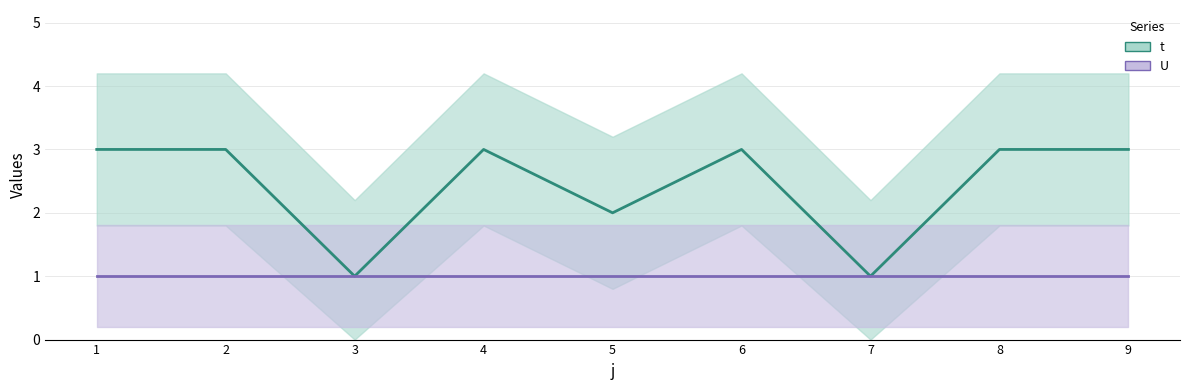

Is this an area chart (filled region under the line)?

No